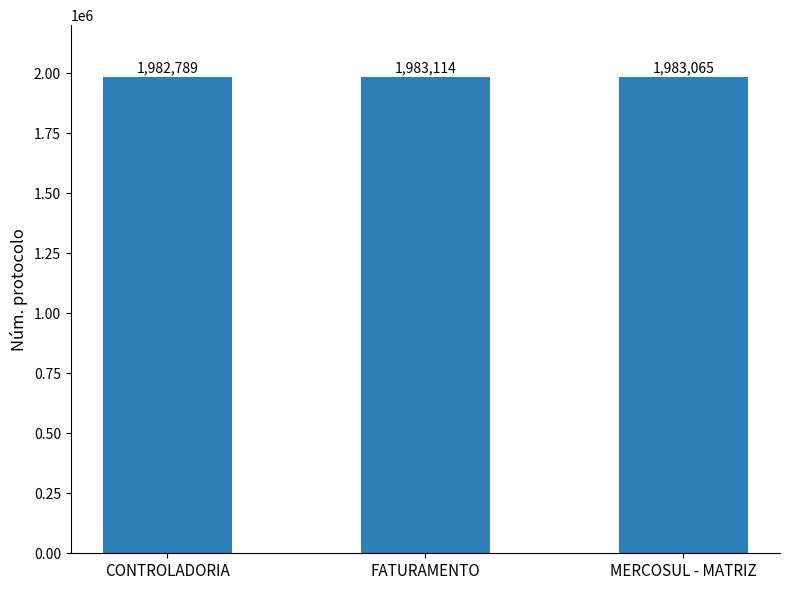

List the labels in order of value, largest first.

FATURAMENTO, MERCOSUL - MATRIZ, CONTROLADORIA